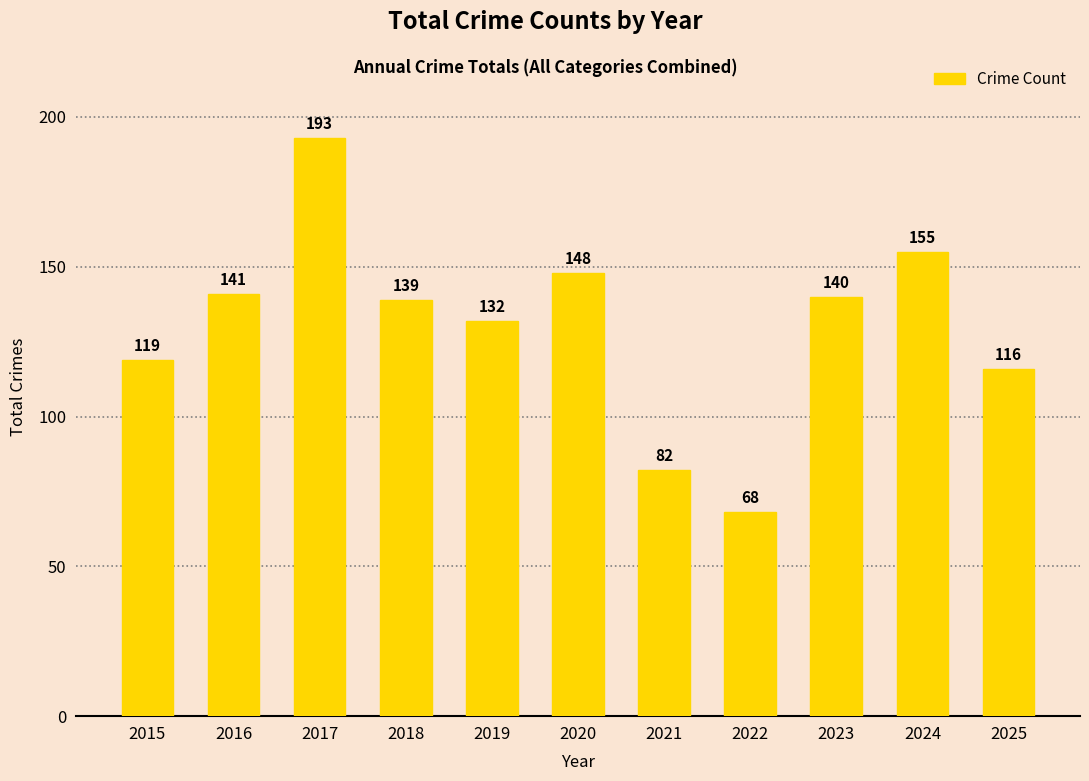

What is the value of the 5th bar from the left?

132